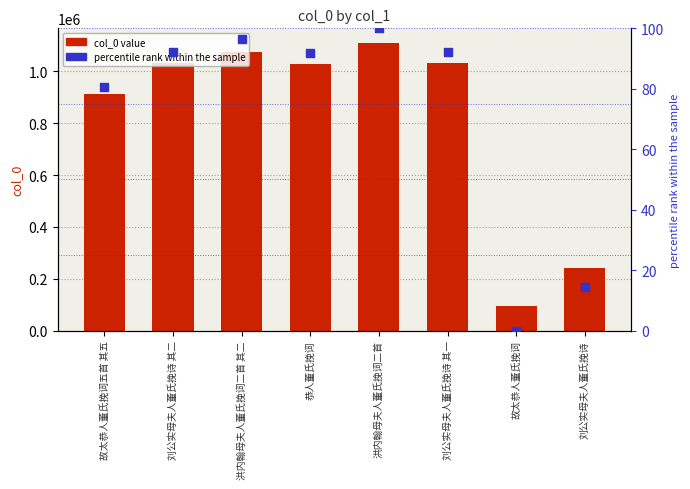

What is the total value across all series at 刘公实母夫人董氏挽诗?

241553.5